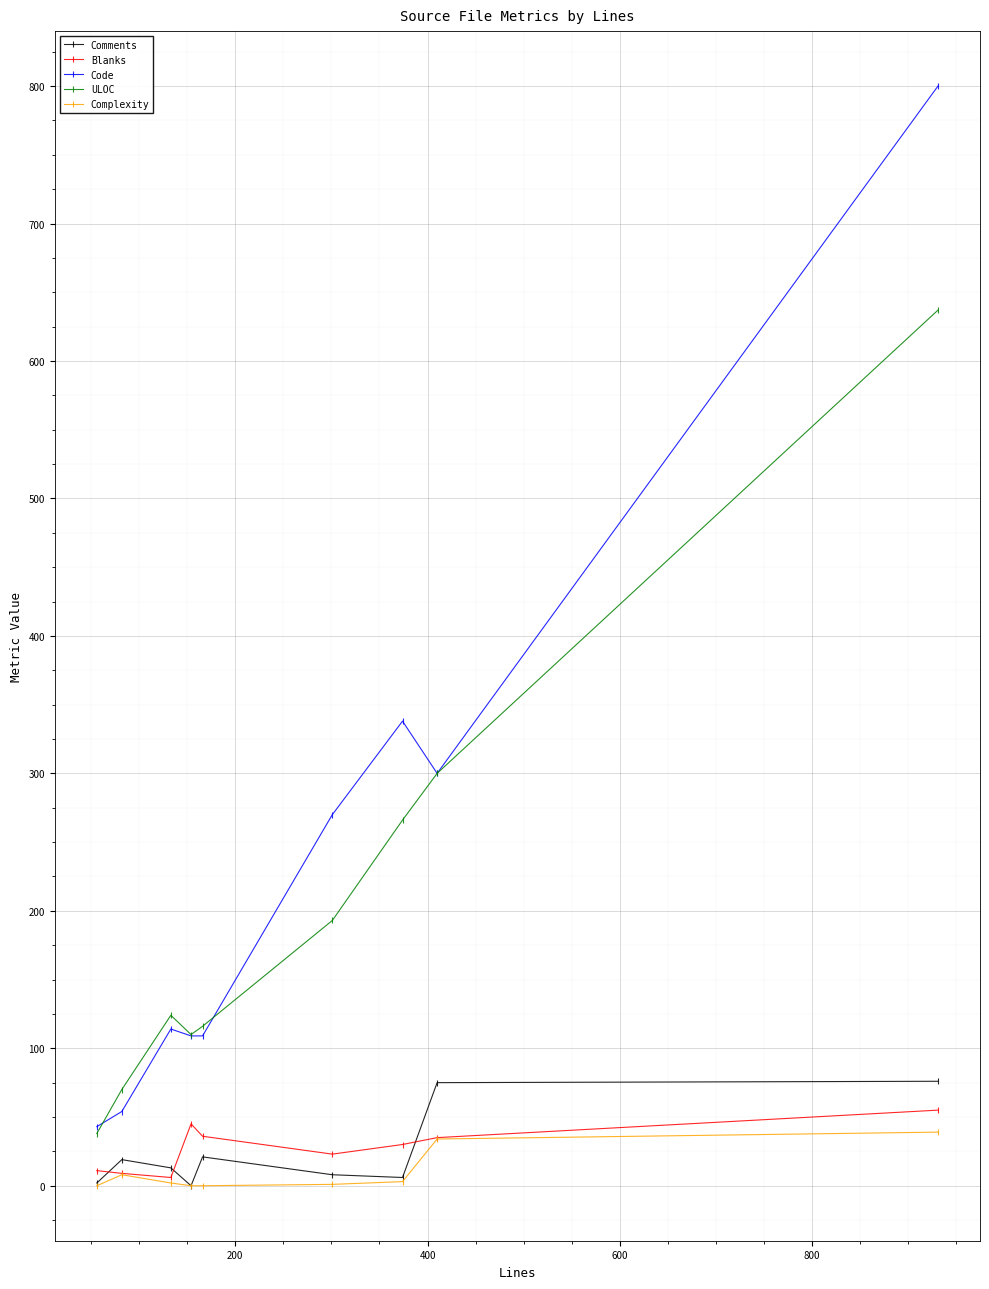

Which series has the largest range (max minus min)?

Code